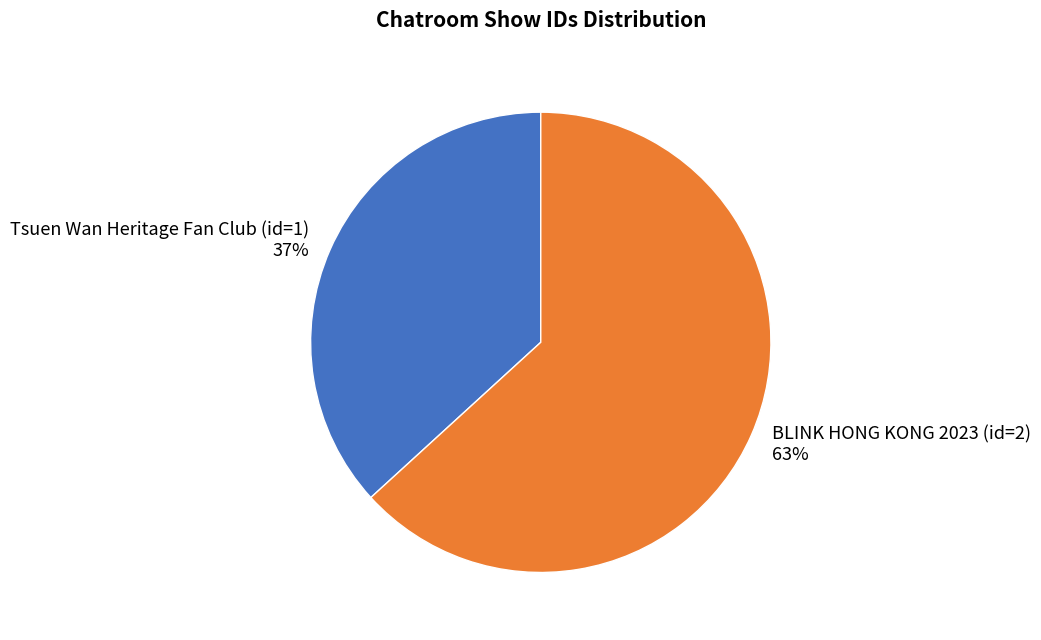

Do Tsuen Wan Heritage Fan Club (id=1) and BLINK HONG KONG 2023 (id=2) together represent more than half of the pie?

Yes